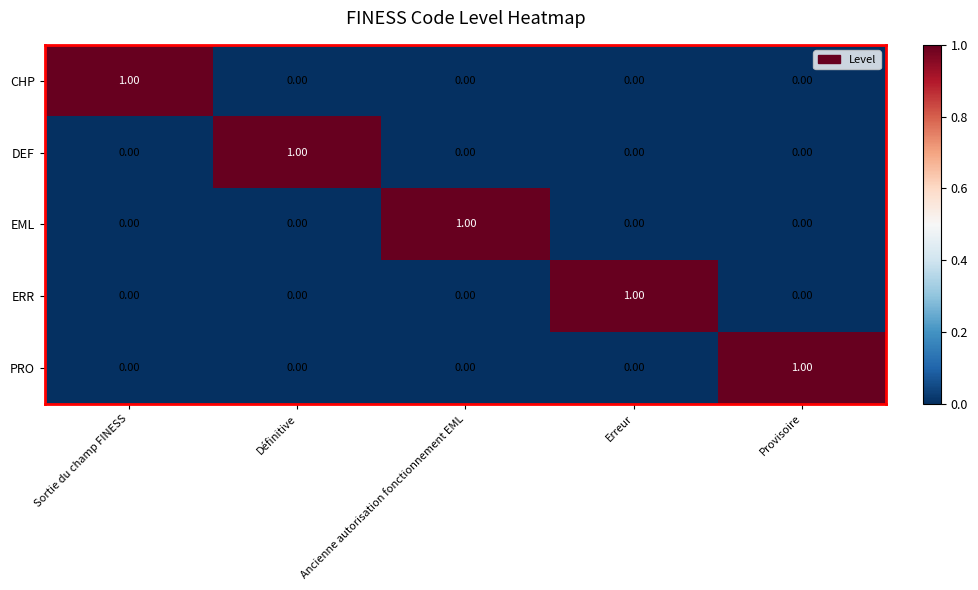

At how many categories does at least one series exceed 0?

5